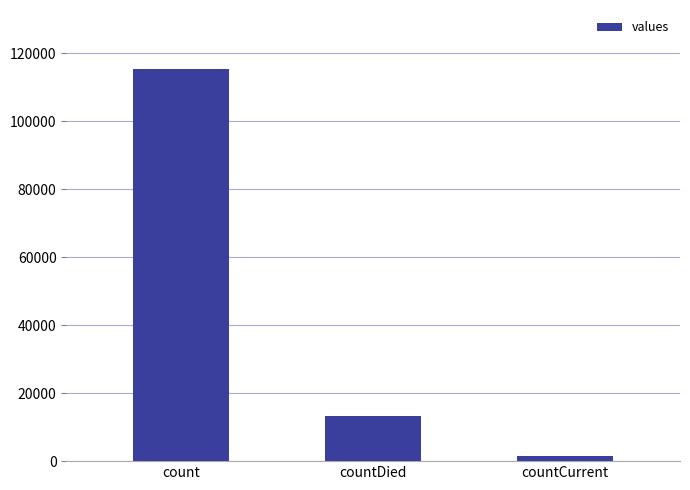

How many data points are less than 13343?

1